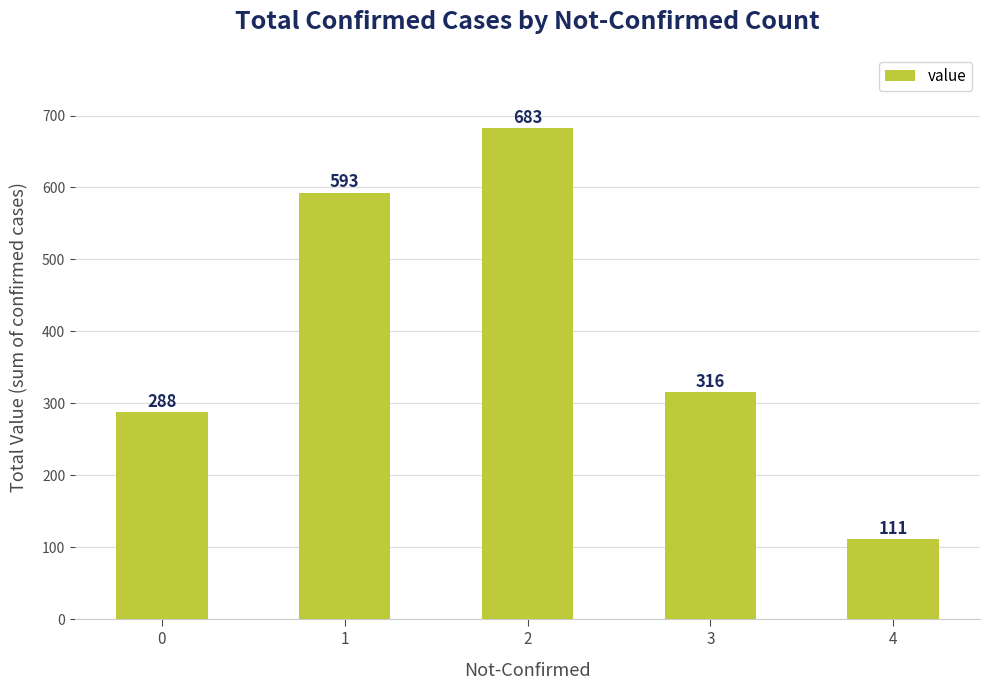

Which label corresponds to the smallest value in the chart?

4